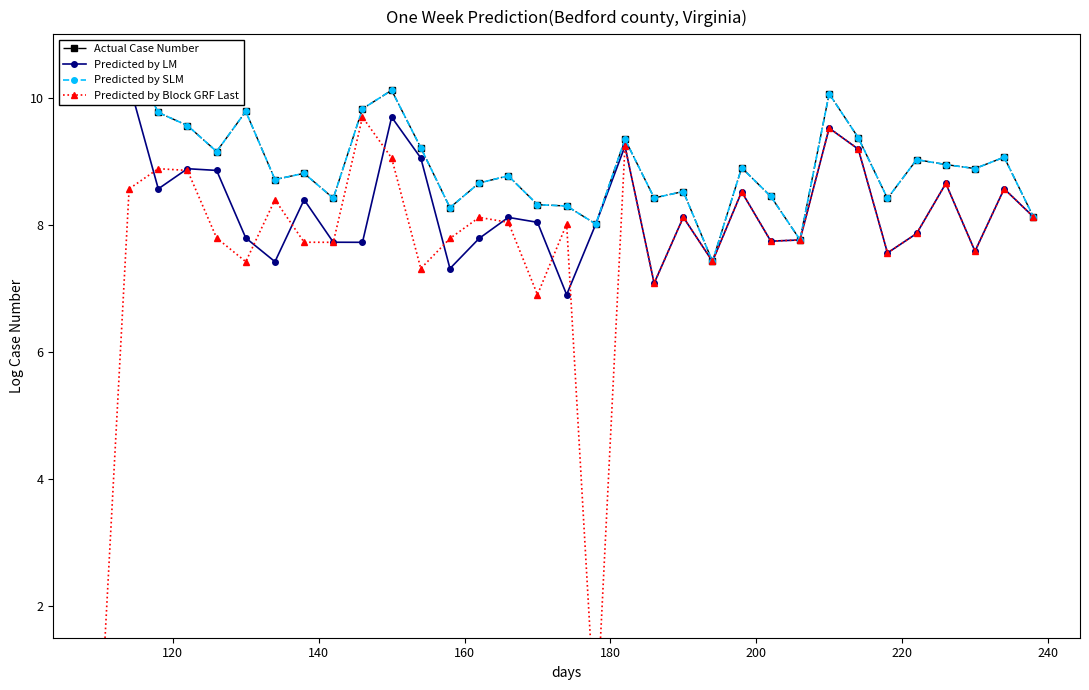

How many interior local valleys does the Predicted by LM series have?

10